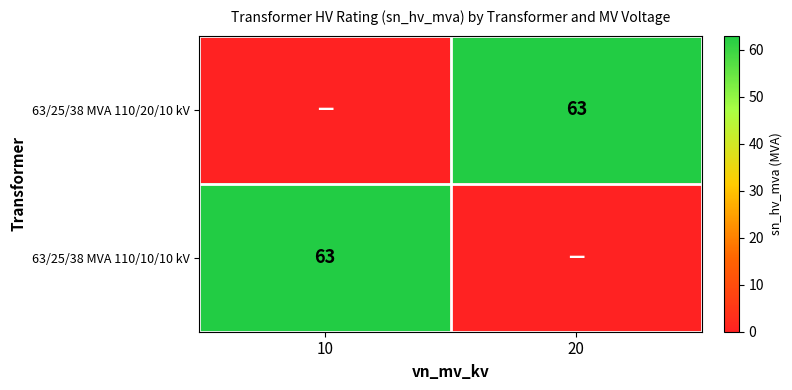

True or false: 63/25/38 MVA 110/10/10 kV has a value of 26 at 10.

False